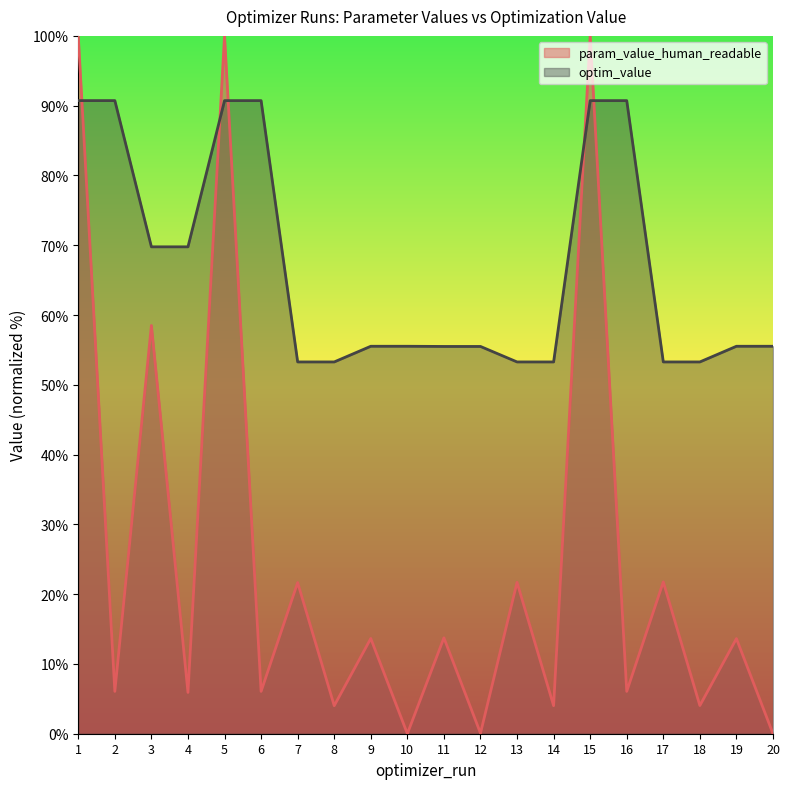

What is the value of the optim_value point at the 20th from the left?

55.5